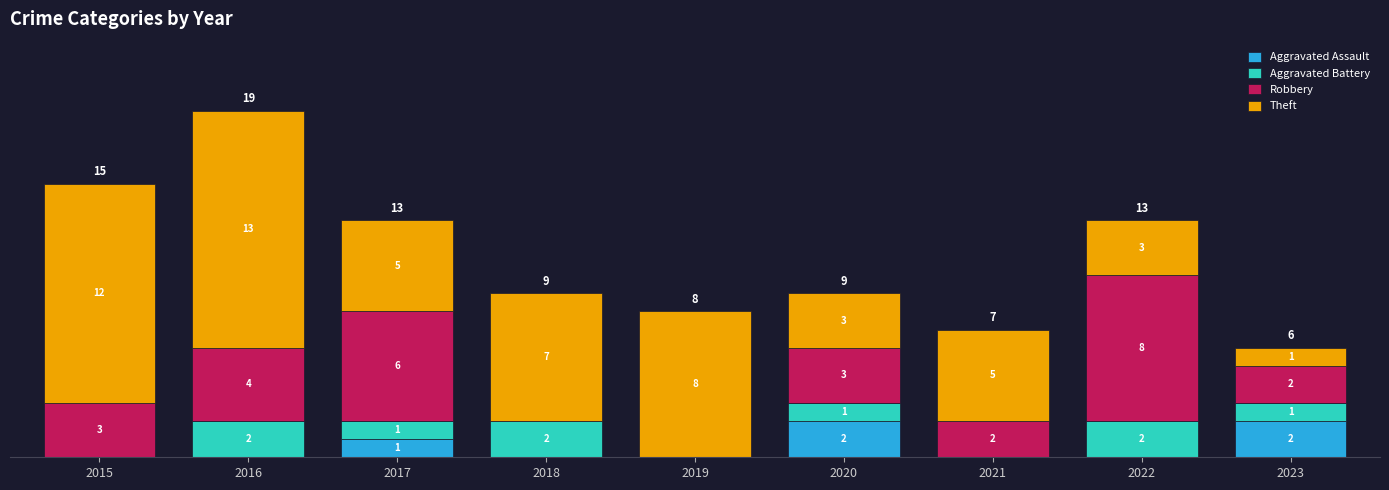

Which series has the widest spread of values?

Theft